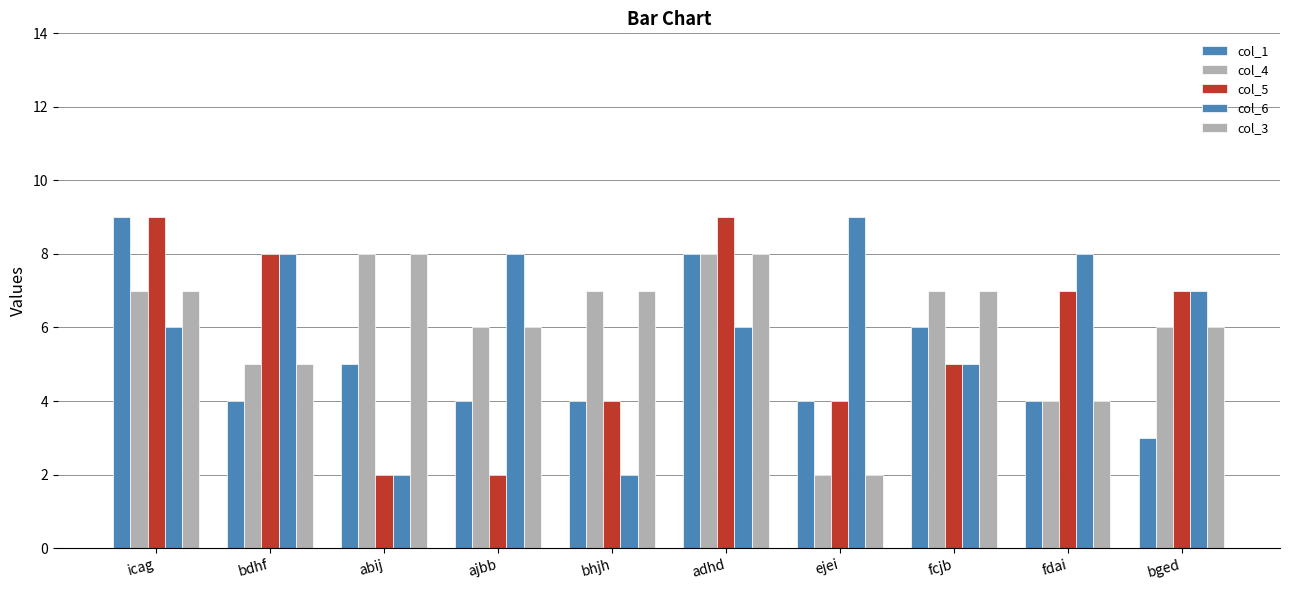

Between ajbb and fcjb, which series saw the biggest shift?

col_5